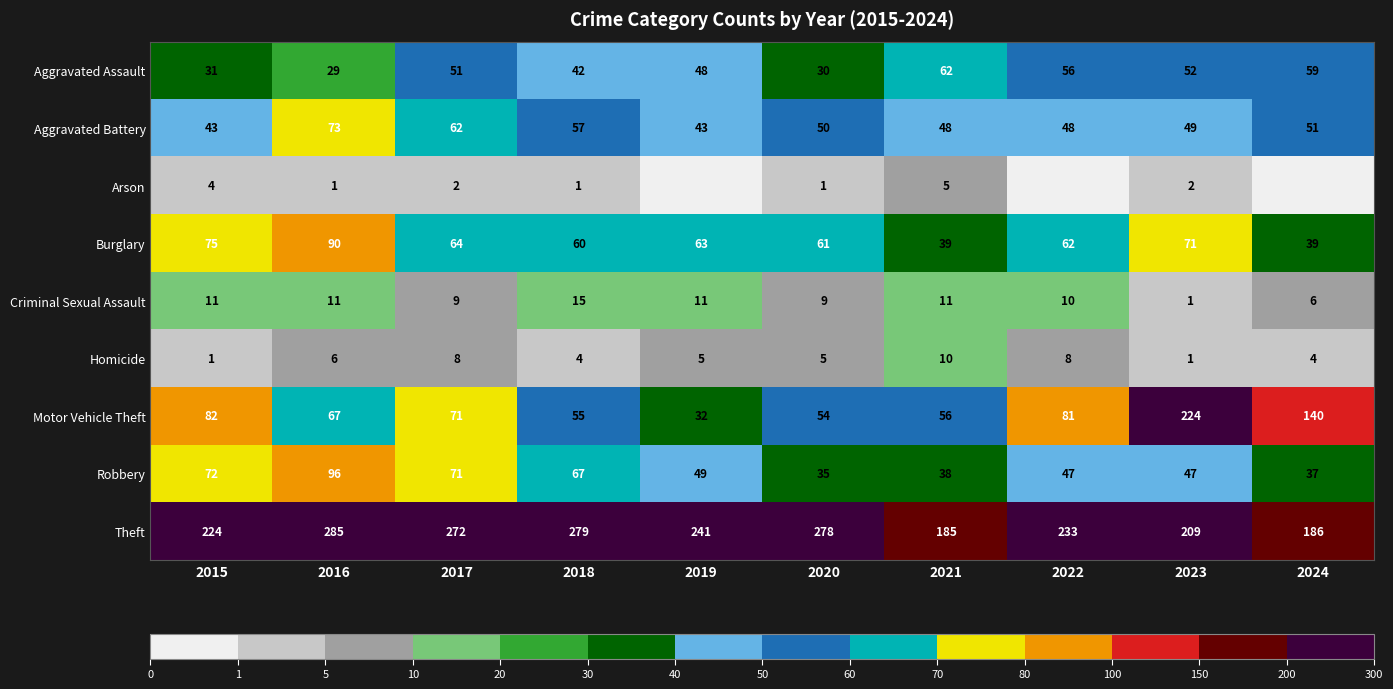

What is the total value across all series at 2016?

658